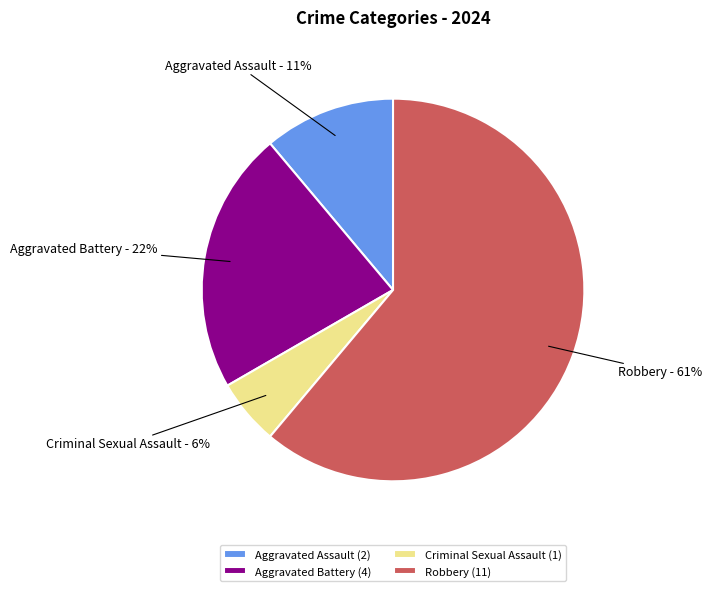

How many slices are in this pie chart?

4